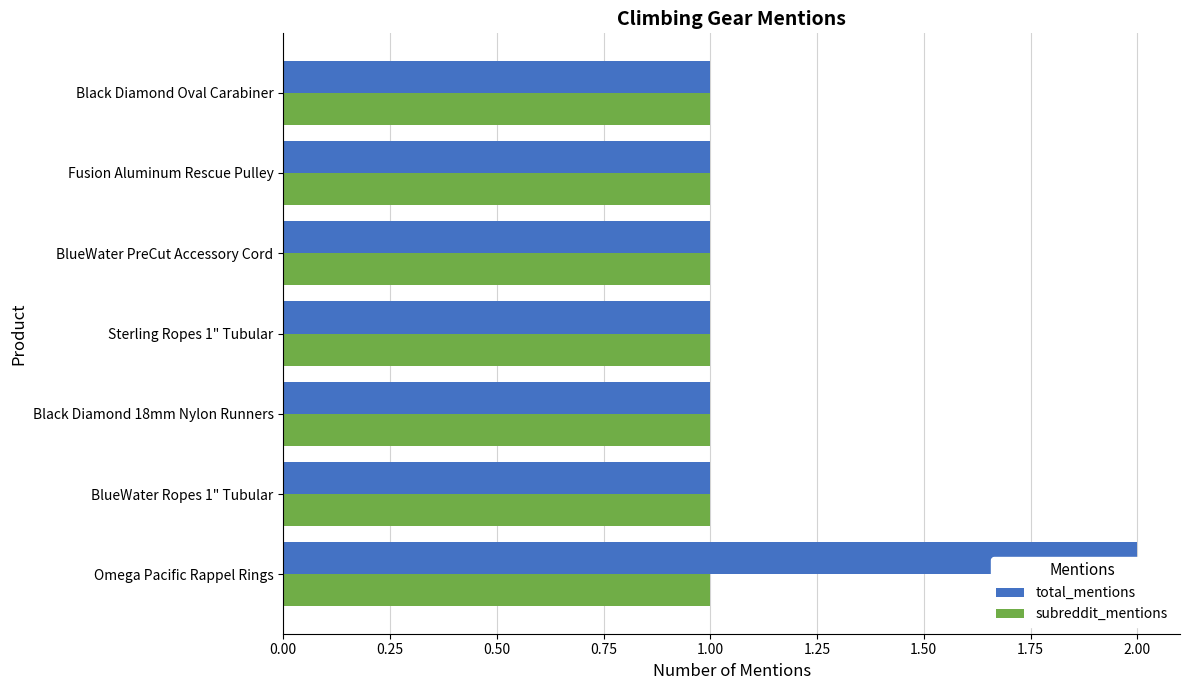

True or false: total_mentions has a value of 1.0 at BlueWater PreCut Accessory Cord.

True